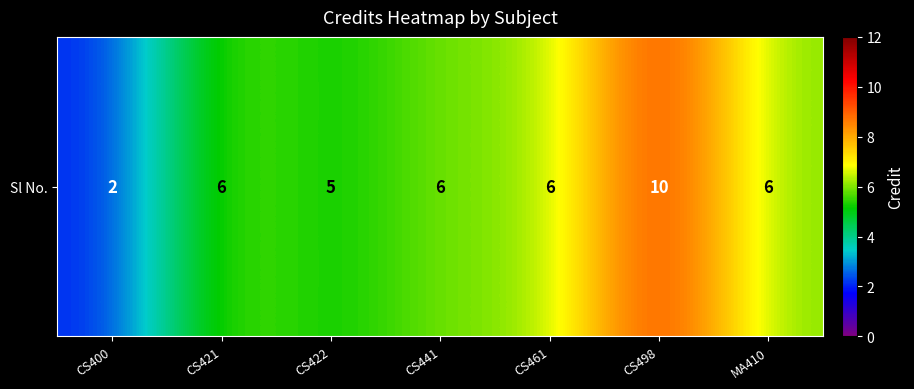

What is the difference between the maximum and minimum values?

8